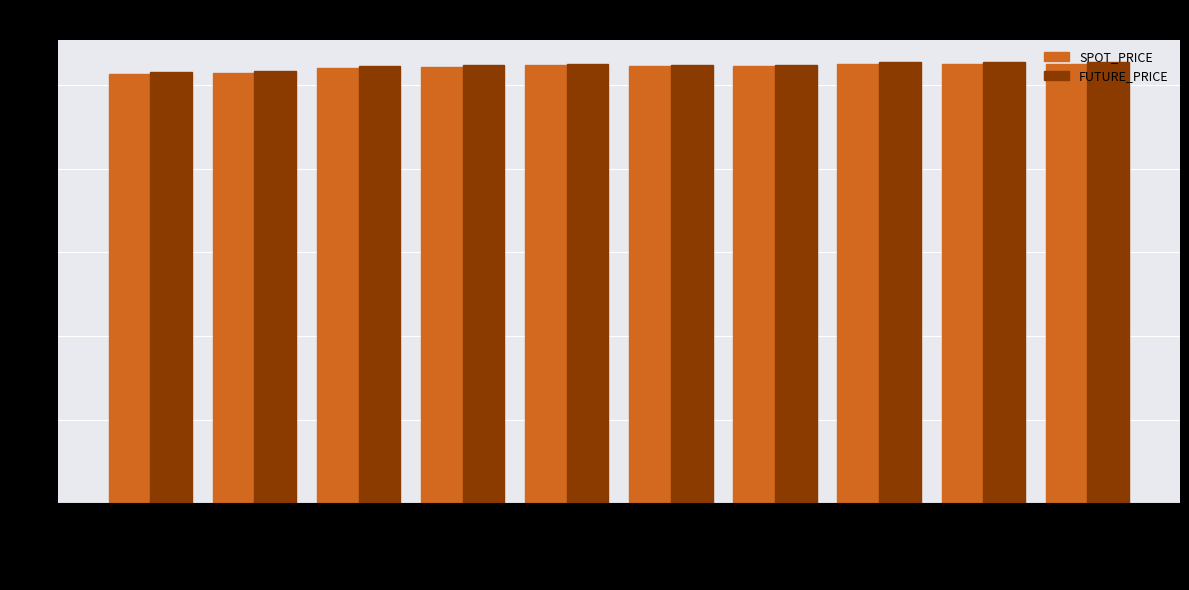

What value does the SPOT_PRICE series have at 2014-07-18?

261.7